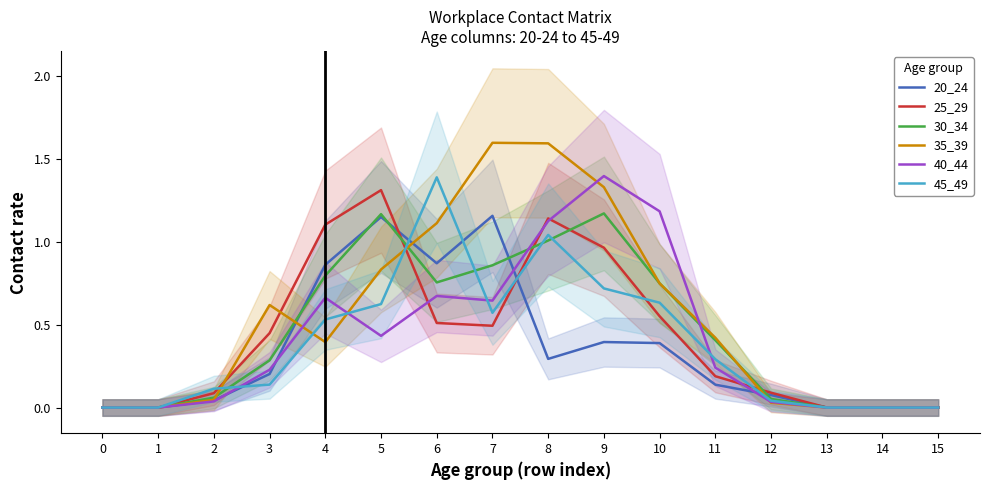

What is the value of the 30_34 point at the 3rd from the left?

0.1